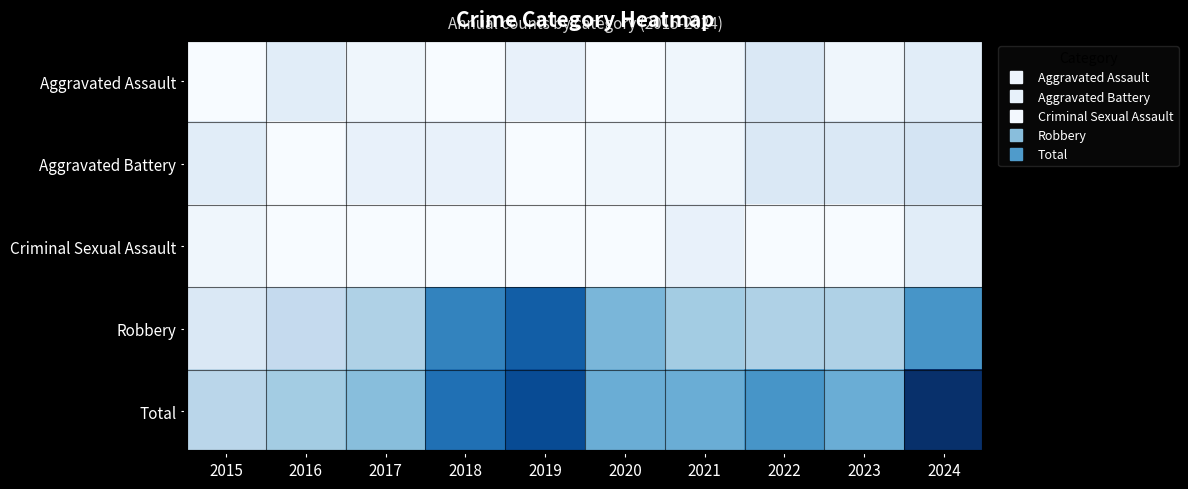

Reading left to right, transcribe all the data shown in this chart.

Aggravated Assault: 2015=0	2016=3	2017=1	2018=0	2019=2	2020=0	2021=1	2022=4	2023=1	2024=3
Aggravated Battery: 2015=3	2016=0	2017=2	2018=2	2019=0	2020=1	2021=1	2022=4	2023=4	2024=5
Criminal Sexual Assault: 2015=1	2016=0	2017=0	2018=0	2019=0	2020=0	2021=2	2022=0	2023=0	2024=3
Robbery: 2015=4	2016=7	2017=9	2018=19	2019=23	2020=13	2021=10	2022=9	2023=9	2024=17
Total: 2015=8	2016=10	2017=12	2018=21	2019=25	2020=14	2021=14	2022=17	2023=14	2024=28